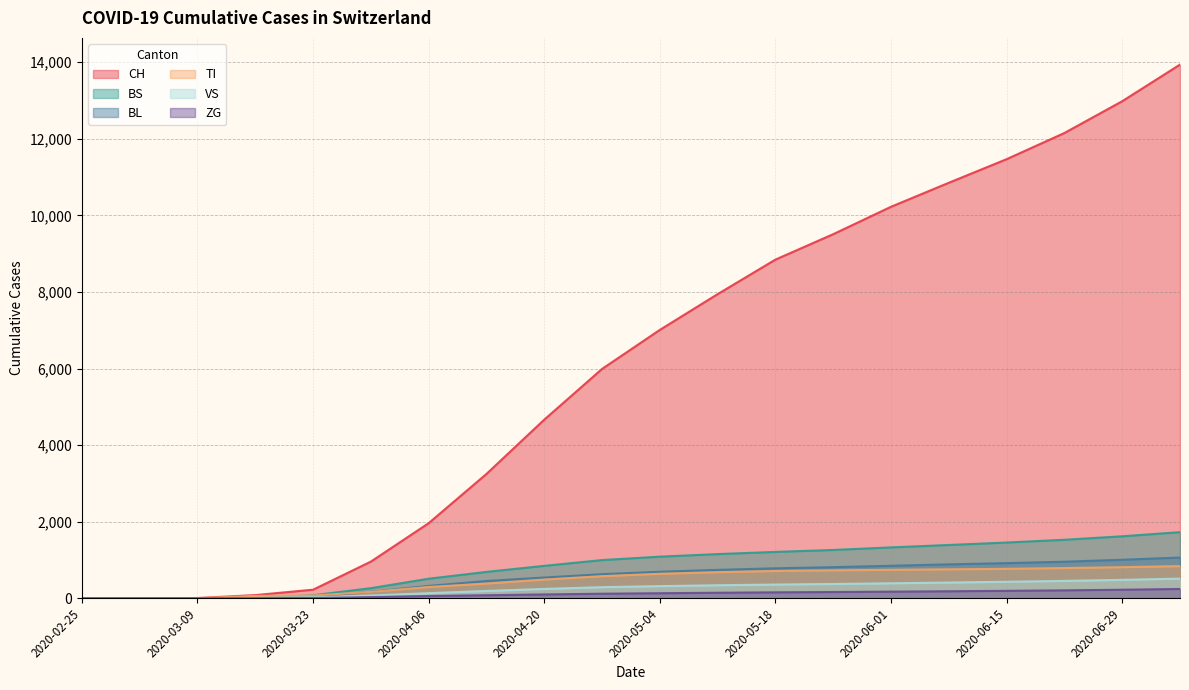

True or false: VS and ZG cross at least once.

False